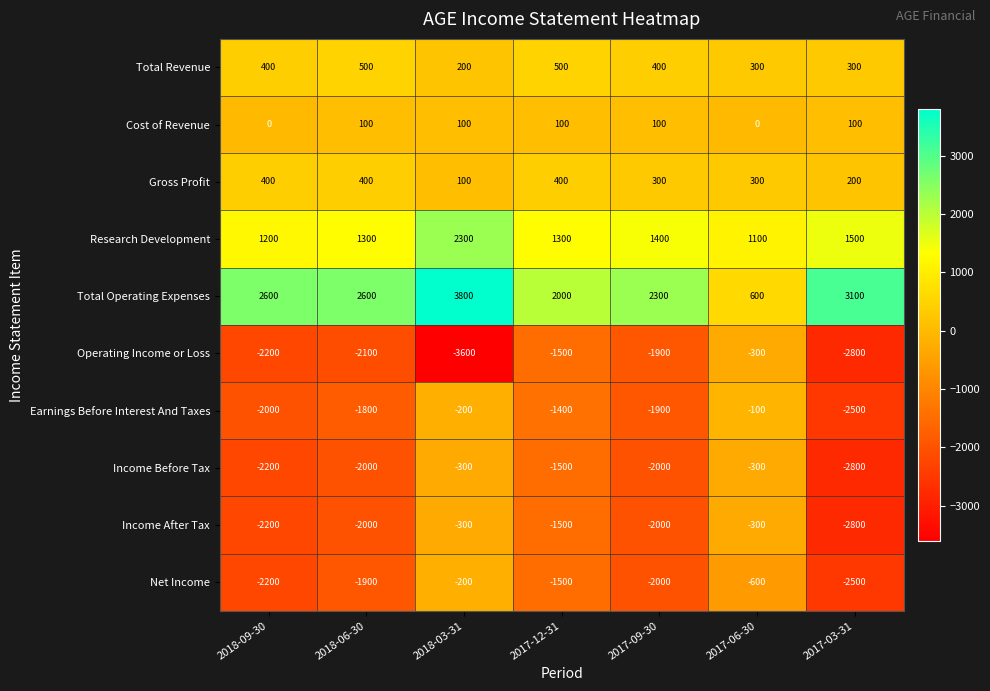

What is the minimum value for Income After Tax?

-2800